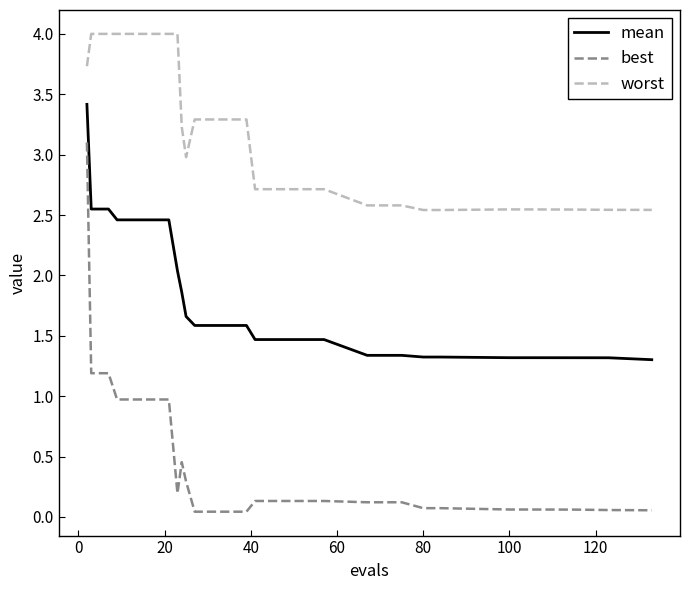

What is the difference between the maximum and minimum values in the best series?

3.1